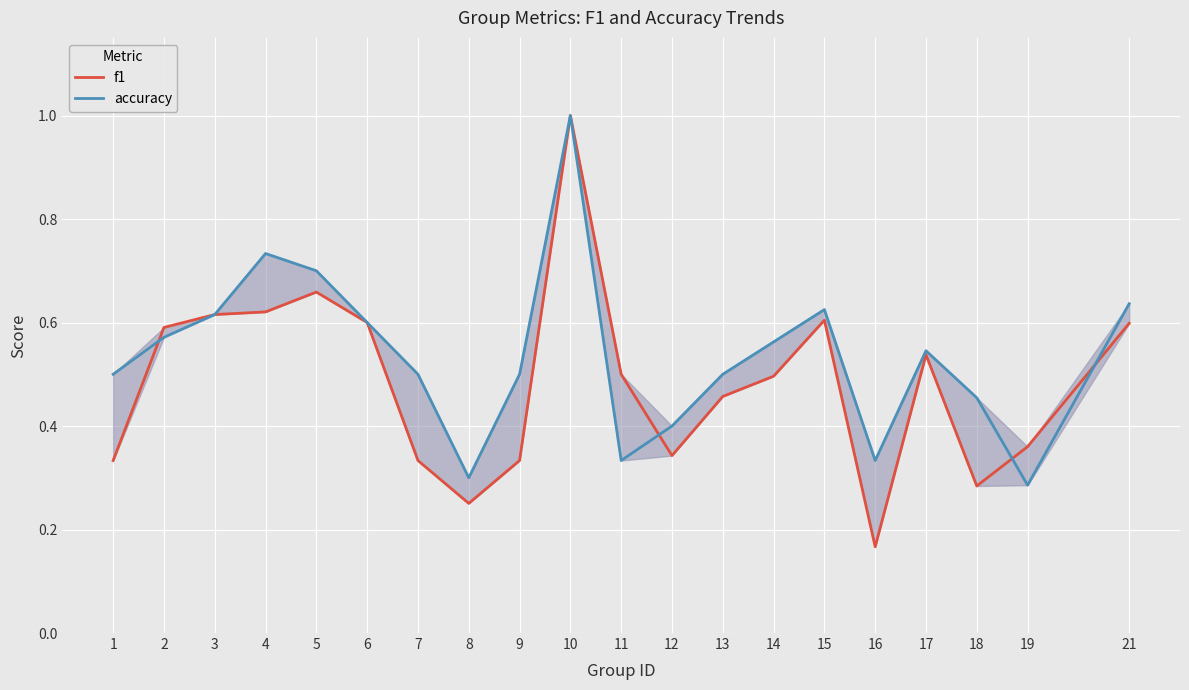

Count the number of data series in this chart.

2